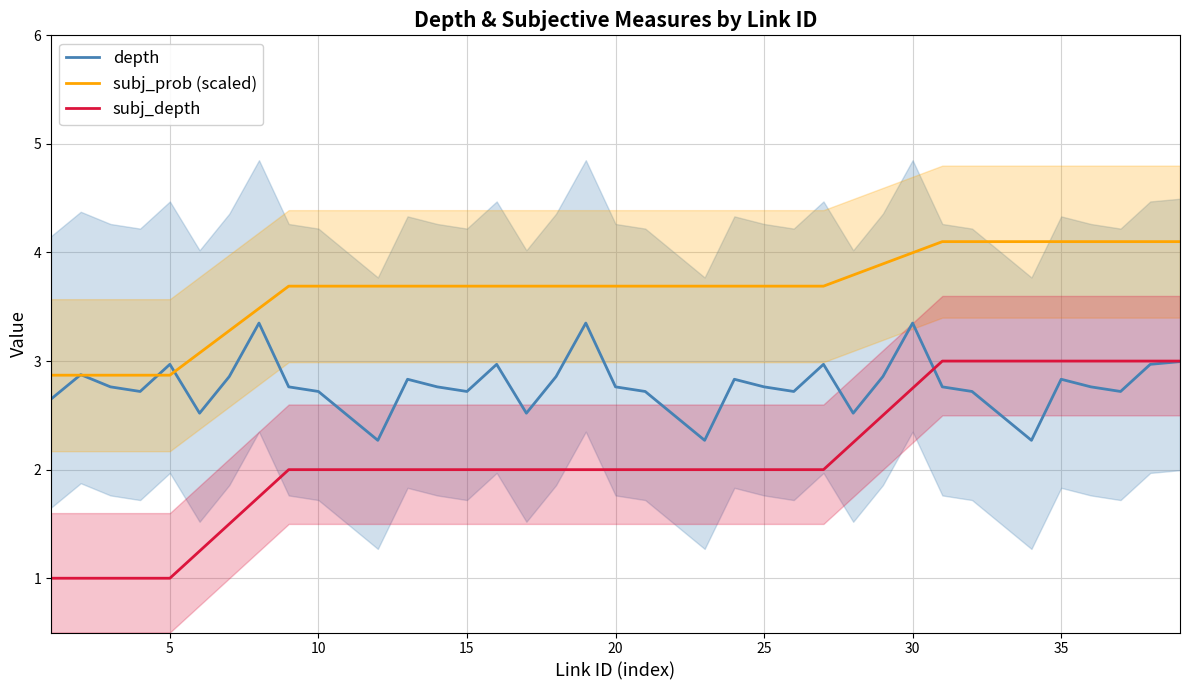

True or false: depth has a value of 3.4 at 30.

True